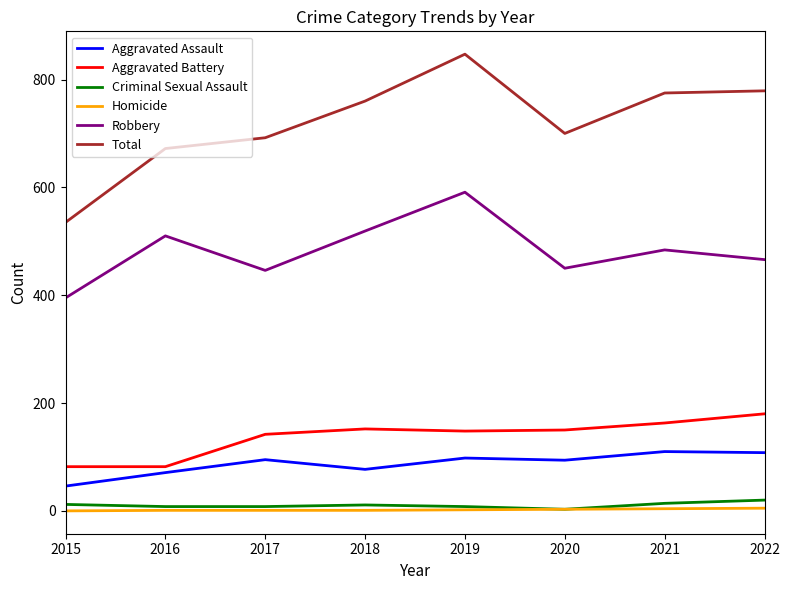

Which series has the widest spread of values?

Total